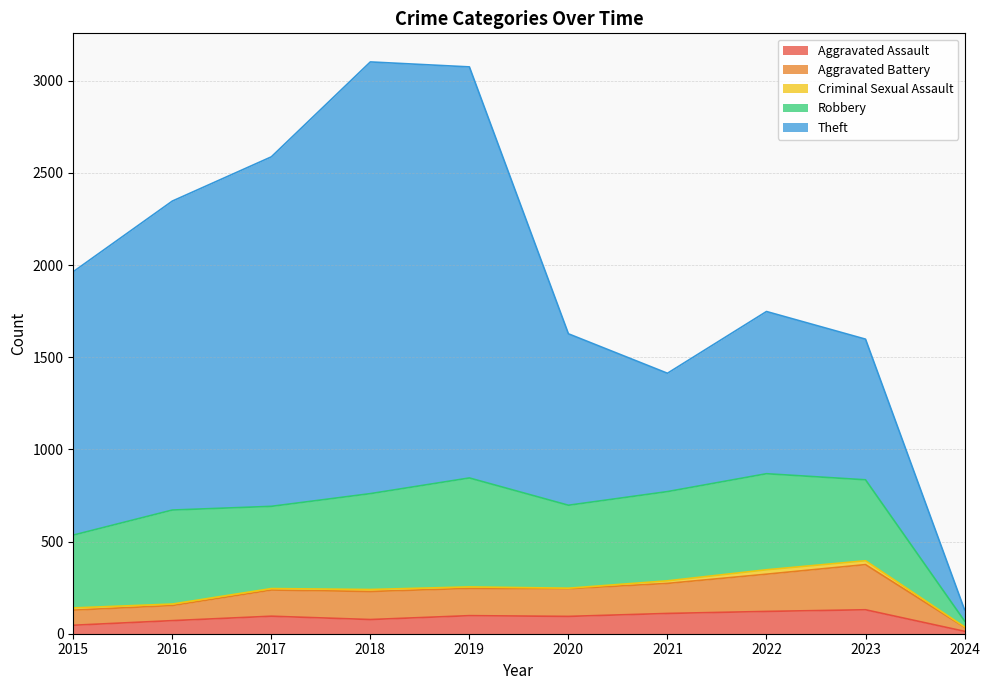

True or false: Aggravated Assault and Aggravated Battery intersect in this chart.

False